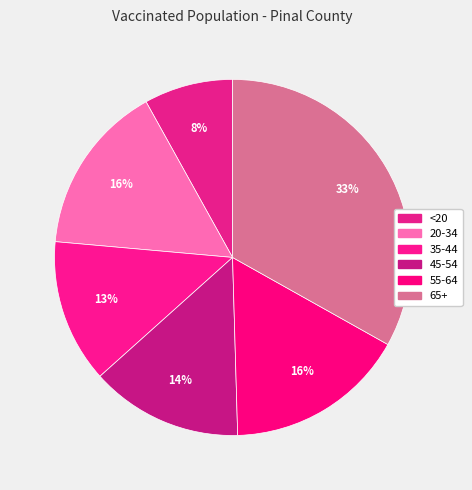

How many segments does this pie chart have?

6